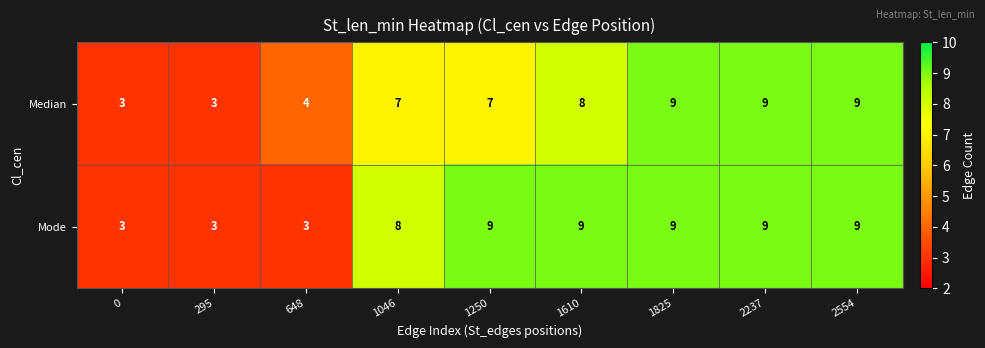

Rank the series by their average value, from lowest to highest.

Median, Mode